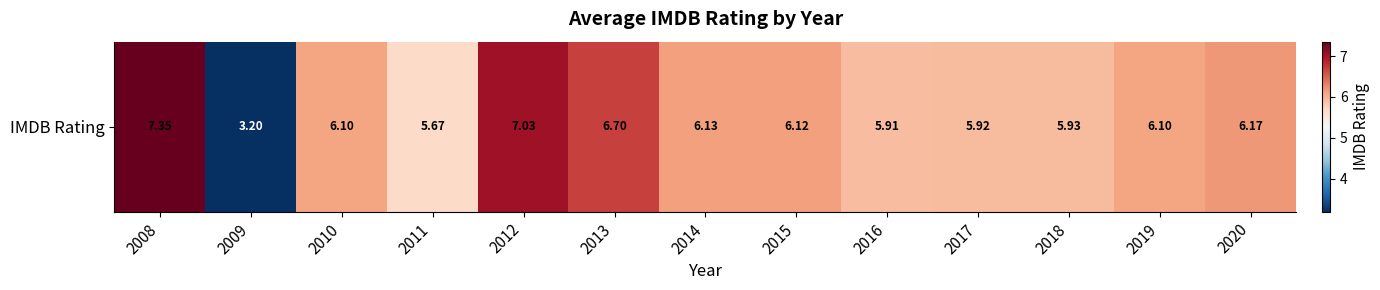

What is the sum of the values at 2016 and 2020?

12.1